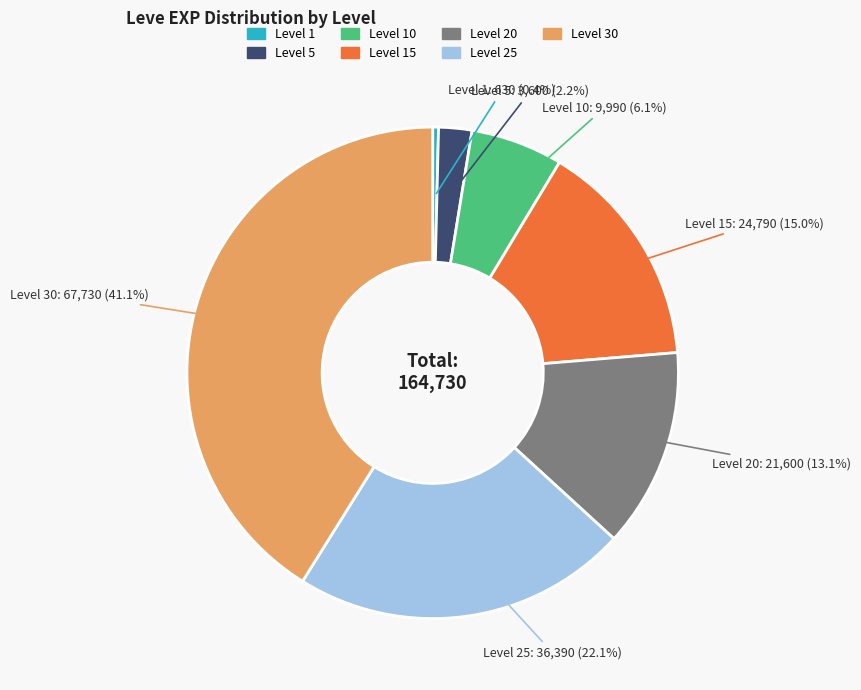

How many slices are in this pie chart?

7